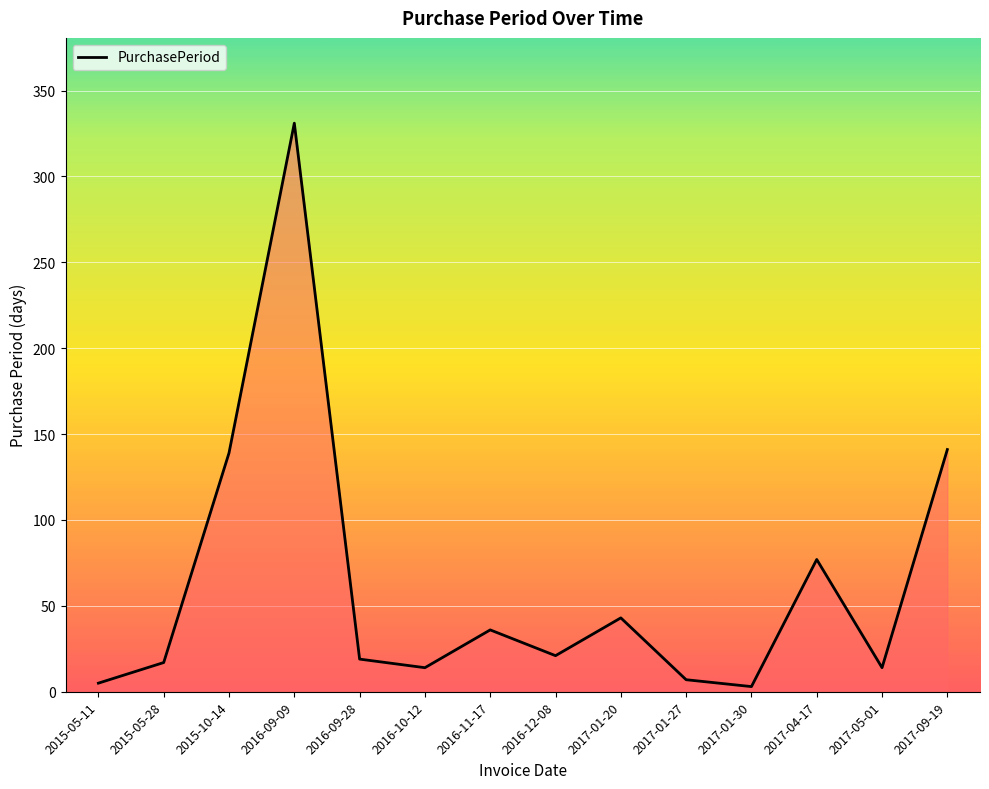

What is the difference between the values at 2016-10-12 and 2016-09-09?

317